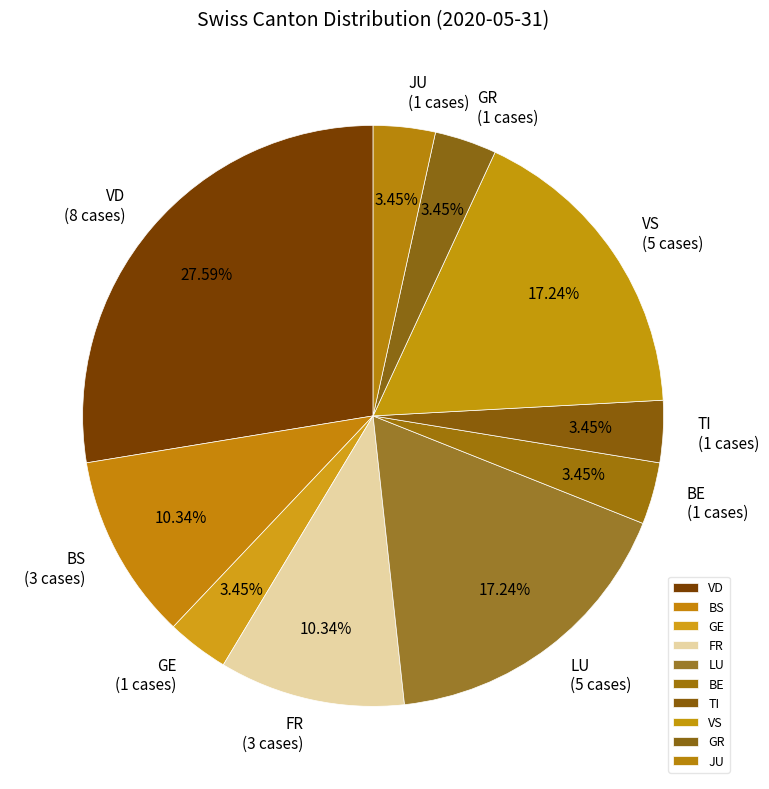

Which category has the biggest portion of the pie?

VD